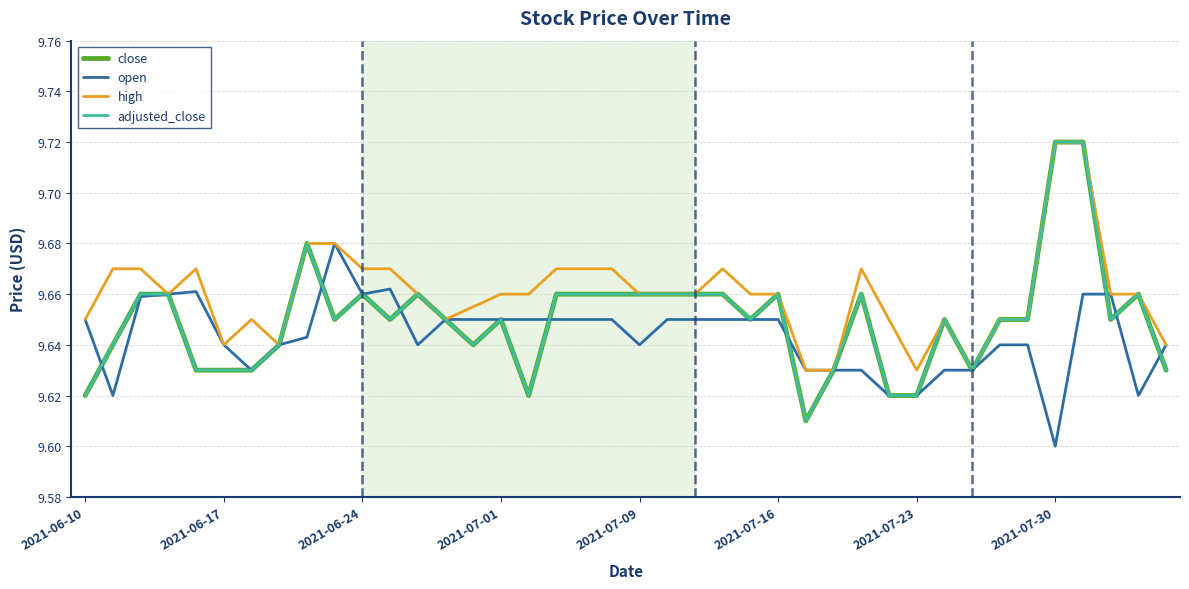

True or false: close and high intersect in this chart.

False